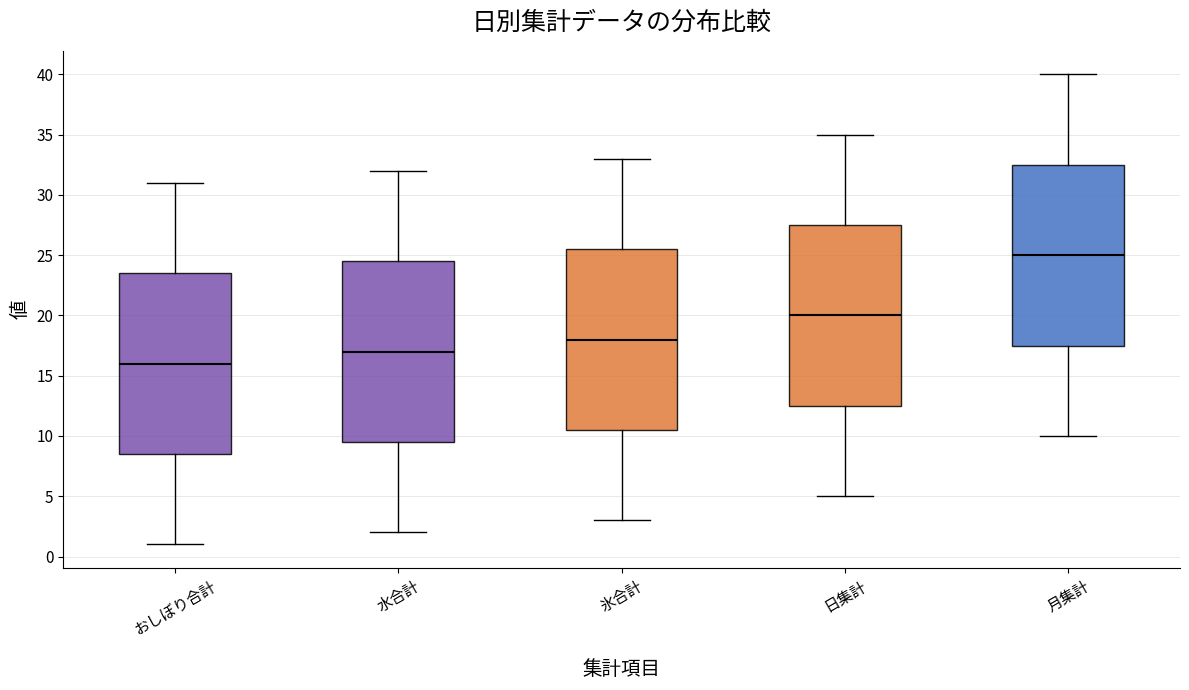

Where is the upper edge of the box for 日集計 on the y-axis? The values are not printed on the chart, so give them approximately, as read against the axis.

27.5